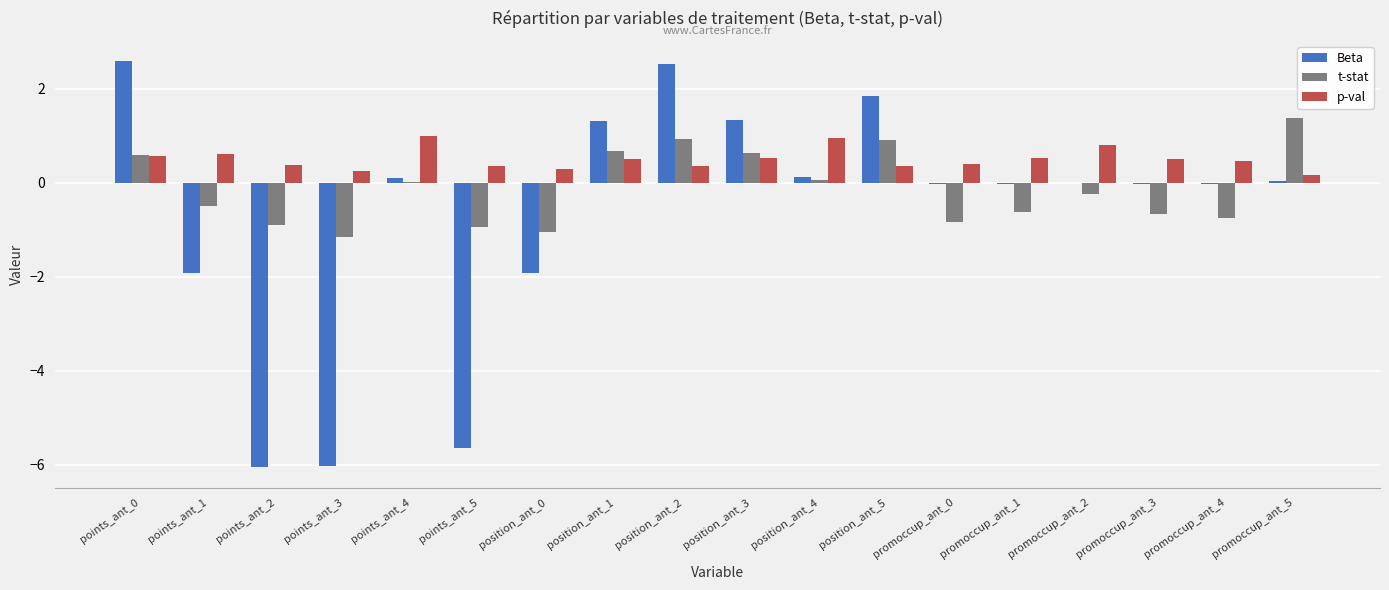

What is the maximum value shown in the chart?

2.6